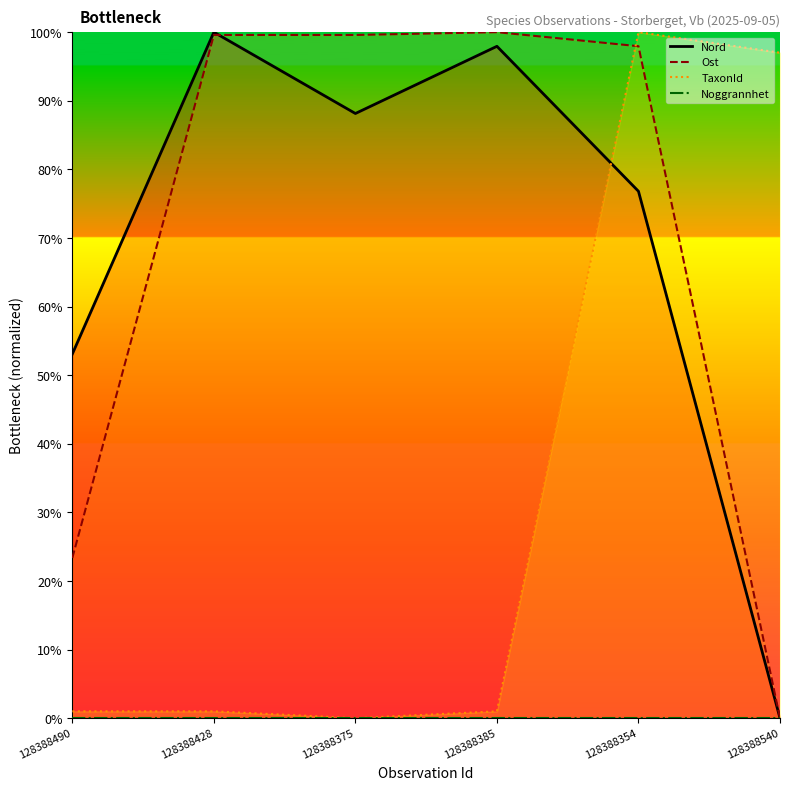

What is the approximate value of Ost at 128388354?

1.0